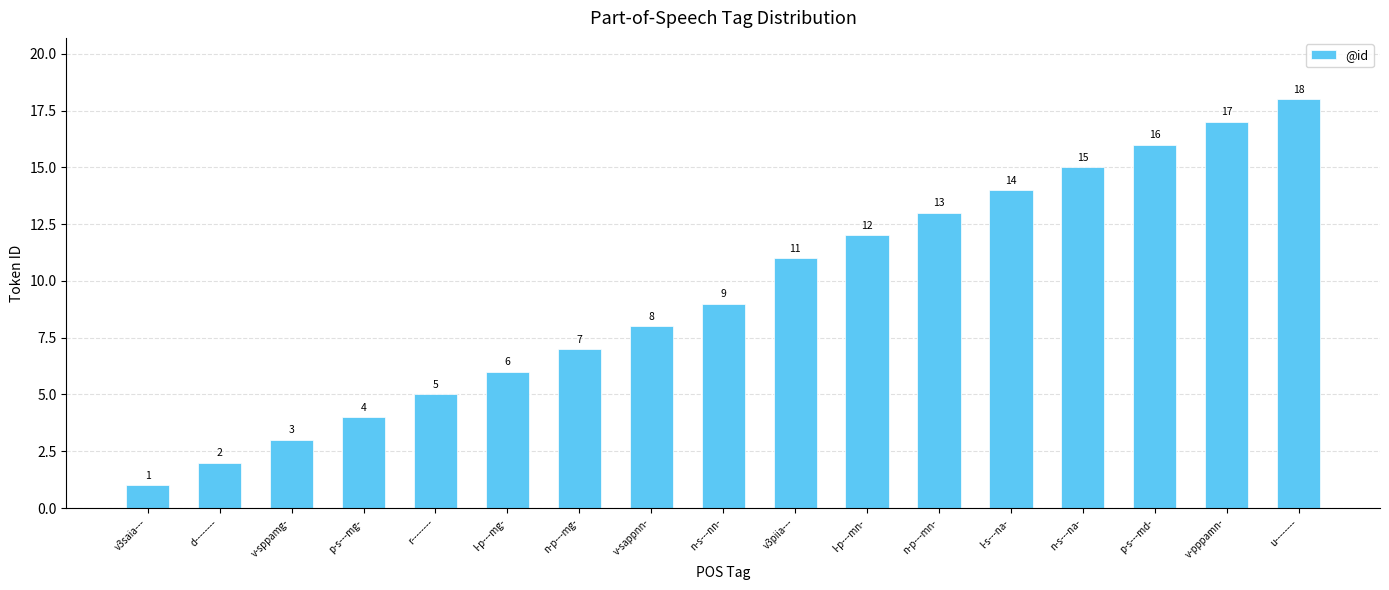

What is the greatest value displayed?

18